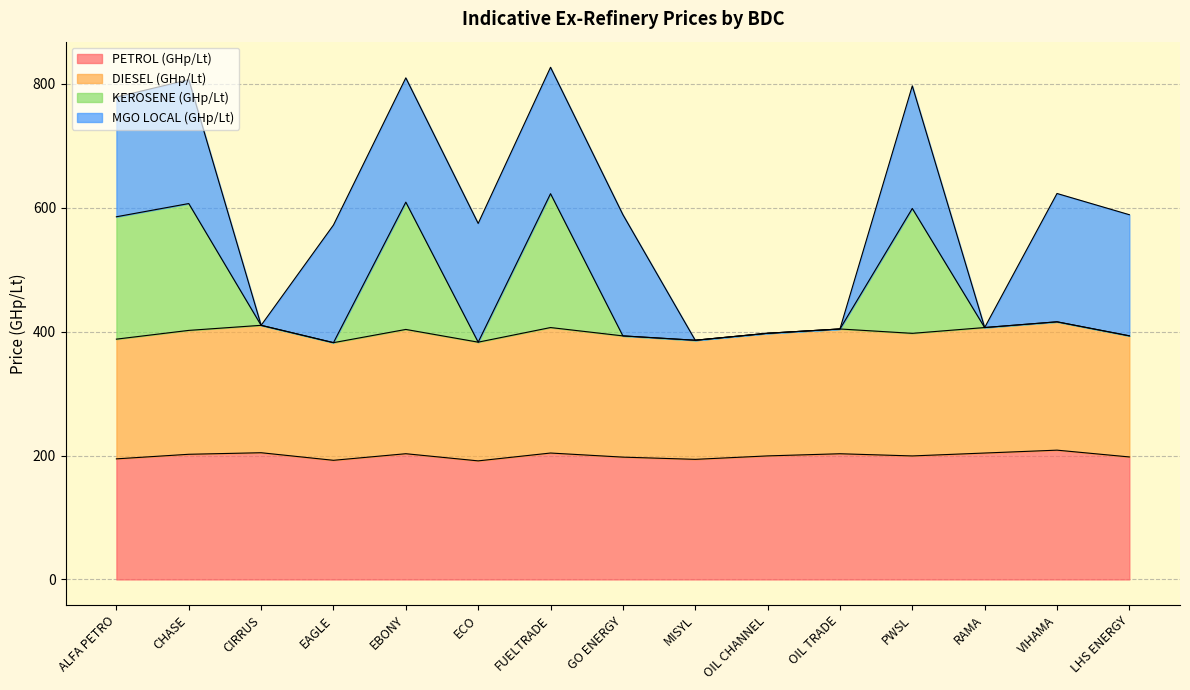

Which label corresponds to the largest value in the chart?

FUELTRADE